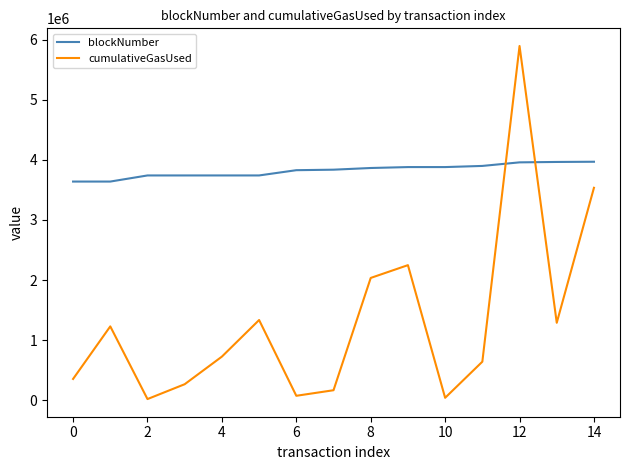

What is the difference between the maximum and minimum values in the blockNumber series?

329546